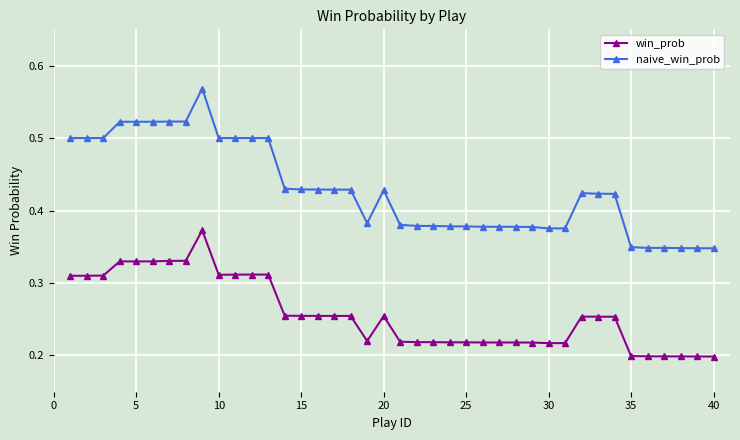

Count the naive_win_prob values in the range 0 to 1.

40